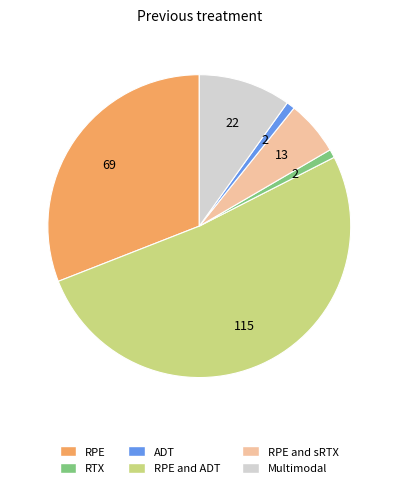

Does any single category account for the majority?

Yes